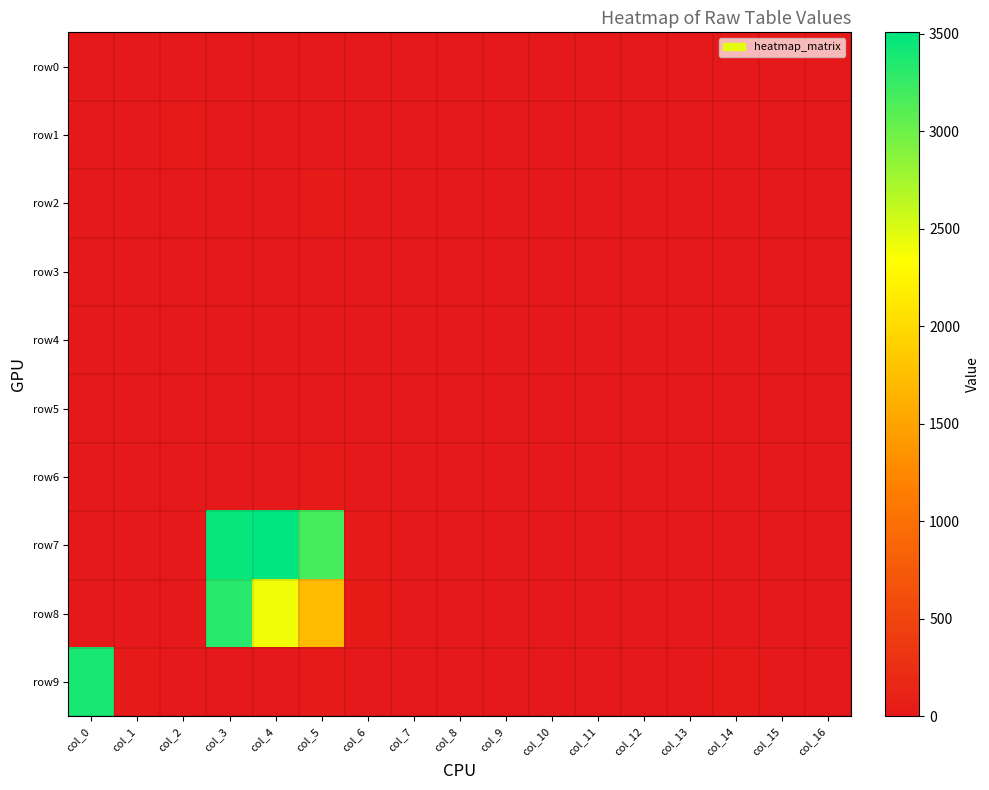

Reading right to left, what are all the values shown in this chart?

row0: col_16=0	col_15=0	col_14=0	col_13=0	col_12=0	col_11=0	col_10=0	col_9=0	col_8=0	col_7=0	col_6=0	col_5=0	col_4=0	col_3=0	col_2=0	col_1=0	col_0=0
row1: col_16=0	col_15=0	col_14=0	col_13=0	col_12=0	col_11=0	col_10=0	col_9=0	col_8=0	col_7=0	col_6=0	col_5=0	col_4=8	col_3=4	col_2=16	col_1=5	col_0=0
row2: col_16=0	col_15=0	col_14=0	col_13=0	col_12=0	col_11=0	col_10=0	col_9=0	col_8=0	col_7=0	col_6=0	col_5=14	col_4=6	col_3=13	col_2=1	col_1=0	col_0=0
row3: col_16=0	col_15=0	col_14=0	col_13=0	col_12=2	col_11=2	col_10=0	col_9=0	col_8=0	col_7=0	col_6=0	col_5=0	col_4=2	col_3=0	col_2=0	col_1=0	col_0=0
row4: col_16=0	col_15=0	col_14=0	col_13=4	col_12=2	col_11=0	col_10=0	col_9=0	col_8=0	col_7=0	col_6=0	col_5=0	col_4=5	col_3=2	col_2=3	col_1=0	col_0=0
row5: col_16=0	col_15=0	col_14=0	col_13=0	col_12=0	col_11=0	col_10=0	col_9=0	col_8=0	col_7=0	col_6=0	col_5=0	col_4=7	col_3=1	col_2=0	col_1=0	col_0=0
row6: col_16=0	col_15=0	col_14=0	col_13=0	col_12=0	col_11=0	col_10=0	col_9=0	col_8=0	col_7=0	col_6=0	col_5=25	col_4=9	col_3=1	col_2=0	col_1=0	col_0=0
row7: col_16=0	col_15=0	col_14=0	col_13=7	col_12=1	col_11=0	col_10=0	col_9=0	col_8=0	col_7=0	col_6=22	col_5=3190	col_4=3508	col_3=3469	col_2=0	col_1=0	col_0=0
row8: col_16=0	col_15=0	col_14=0	col_13=13	col_12=0	col_11=0	col_10=0	col_9=0	col_8=0	col_7=0	col_6=35	col_5=1717	col_4=2401	col_3=3318	col_2=0	col_1=0	col_0=0
row9: col_16=0	col_15=0	col_14=20	col_13=9	col_12=0	col_11=0	col_10=0	col_9=0	col_8=0	col_7=0	col_6=0	col_5=25	col_4=13	col_3=3	col_2=0	col_1=25	col_0=3390